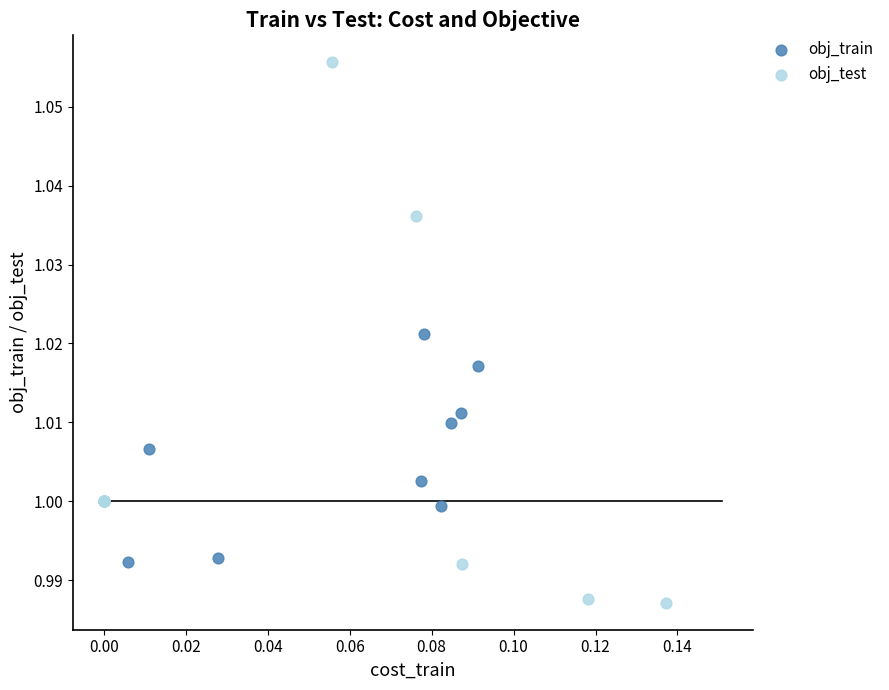

Which series reaches the minimum Y coordinate?

obj_test